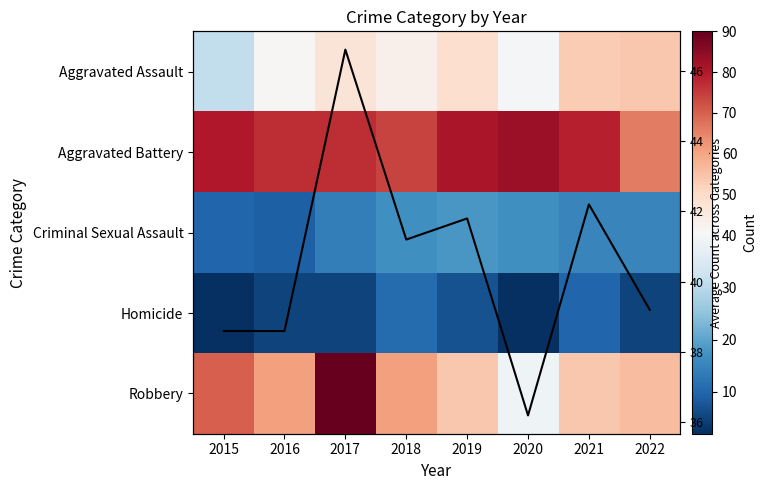

Rank the series at 2015 from highest to lowest value.

Aggravated Battery, Robbery, Aggravated Assault, Criminal Sexual Assault, Homicide